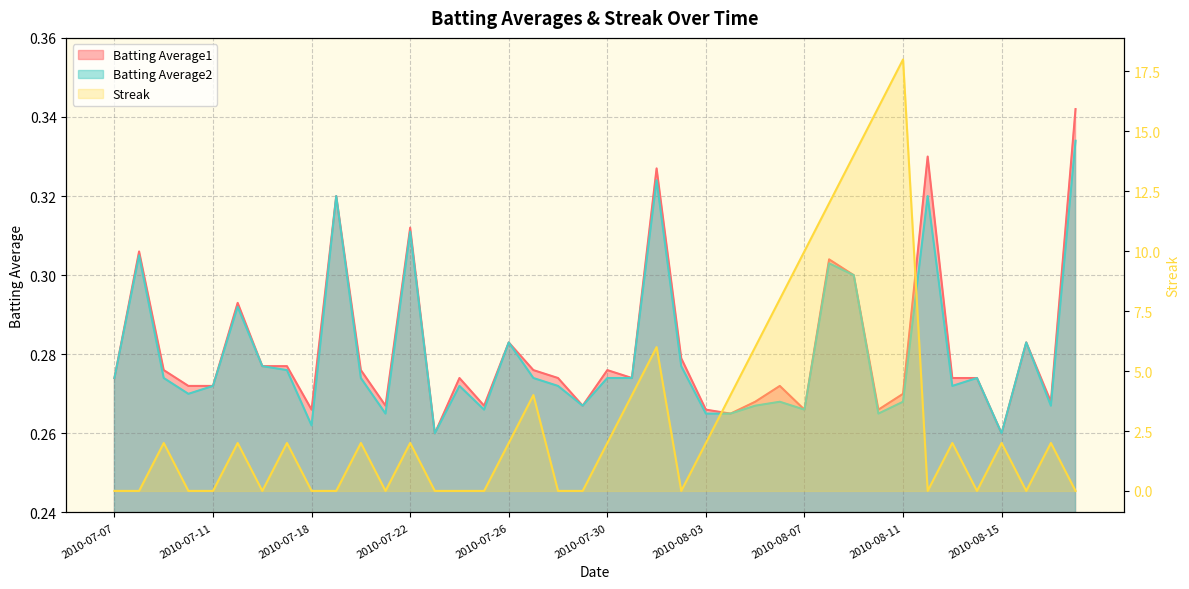

How many interior local peaks does the Streak series have?

11